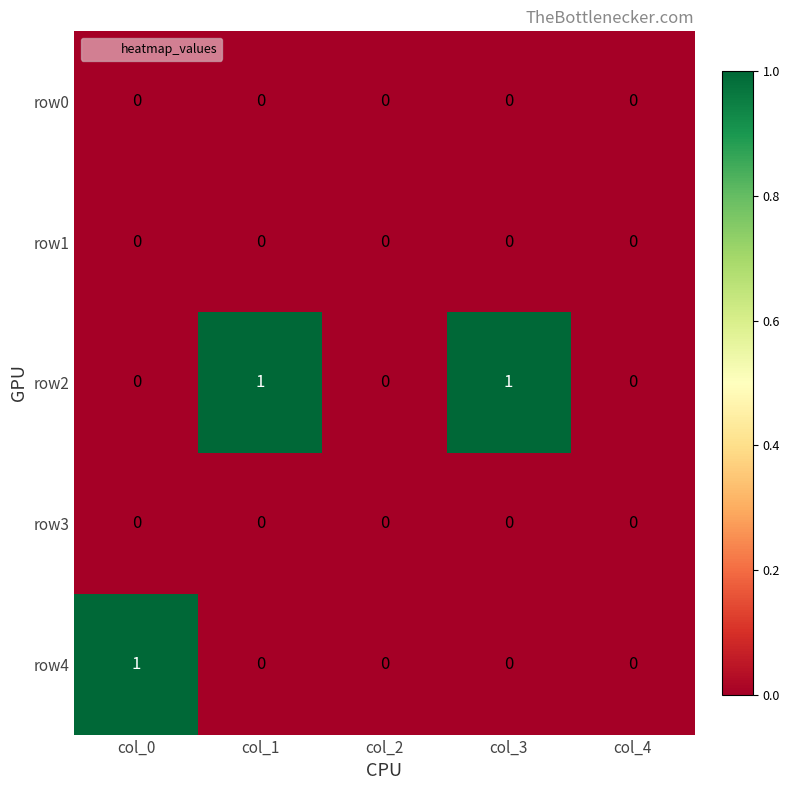

Reading left to right, list all the values displayed in this chart.

row0: 0	0	0	0	0
row1: 0	0	0	0	0
row2: 0	1	0	1	0
row3: 0	0	0	0	0
row4: 1	0	0	0	0